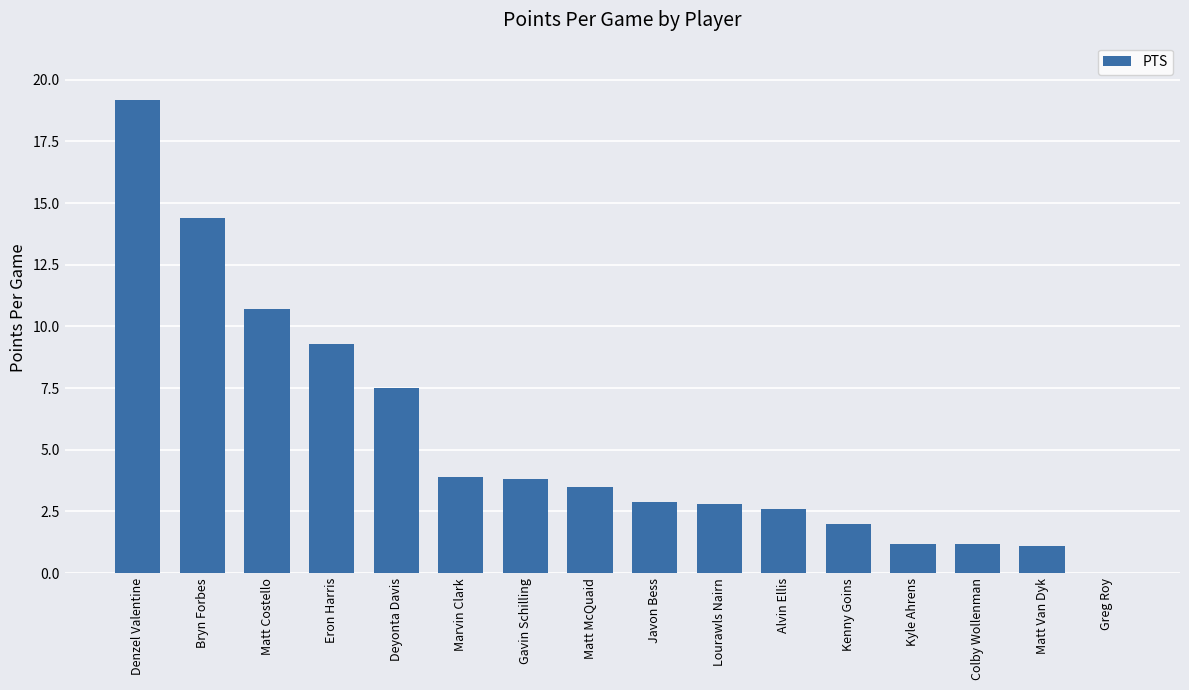

What is the sum of all values?

86.1